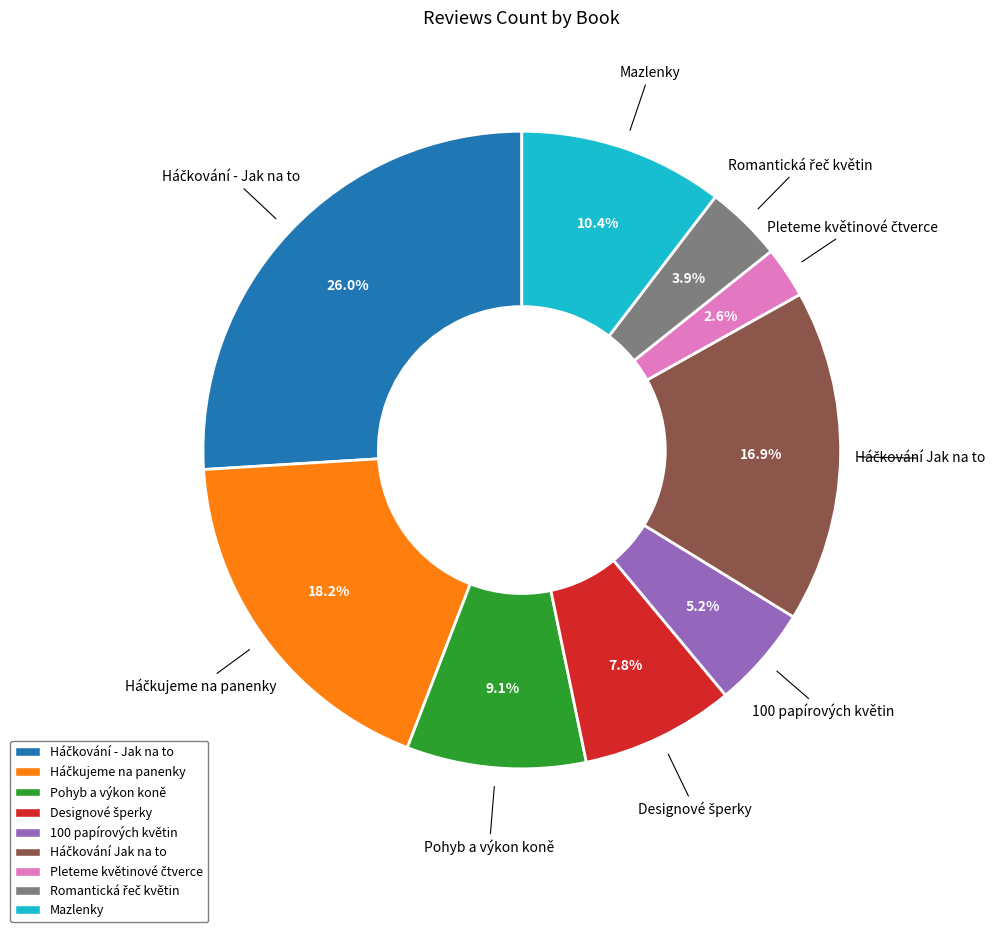

Is there a majority slice in this chart?

No